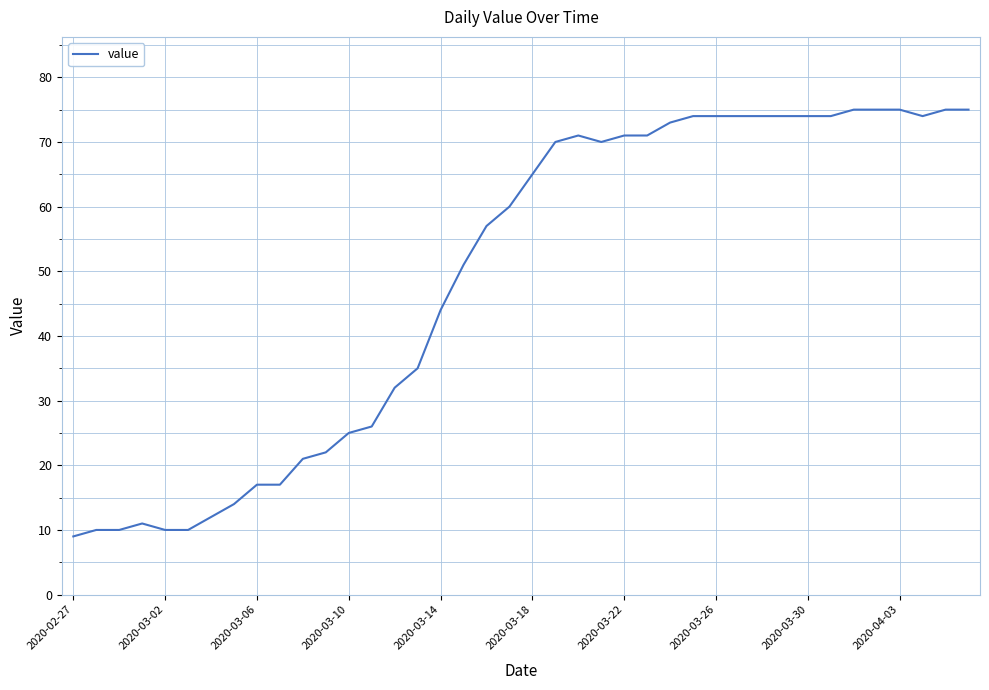

What is the smallest value displayed?

9